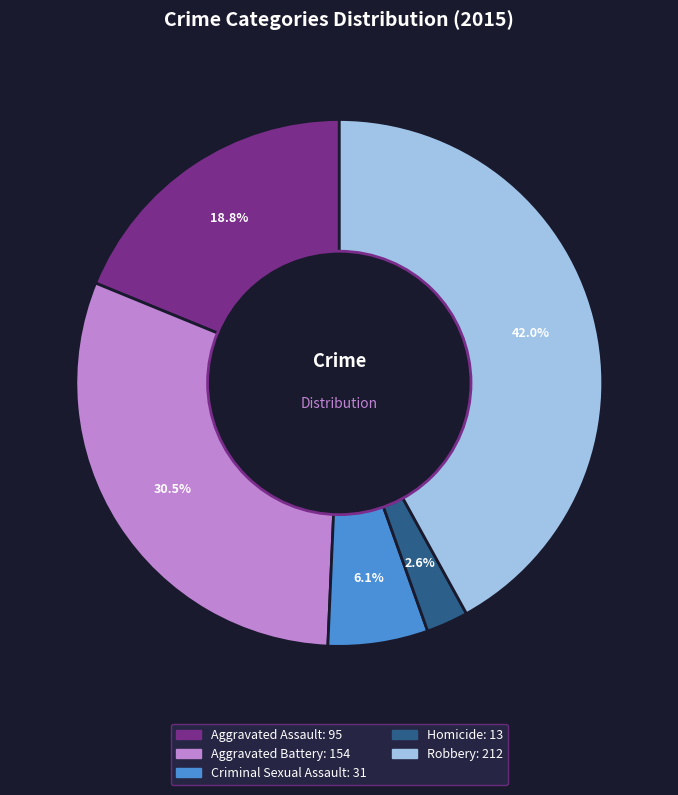

What percentage is NOT represented by Aggravated Battery?

69.5%